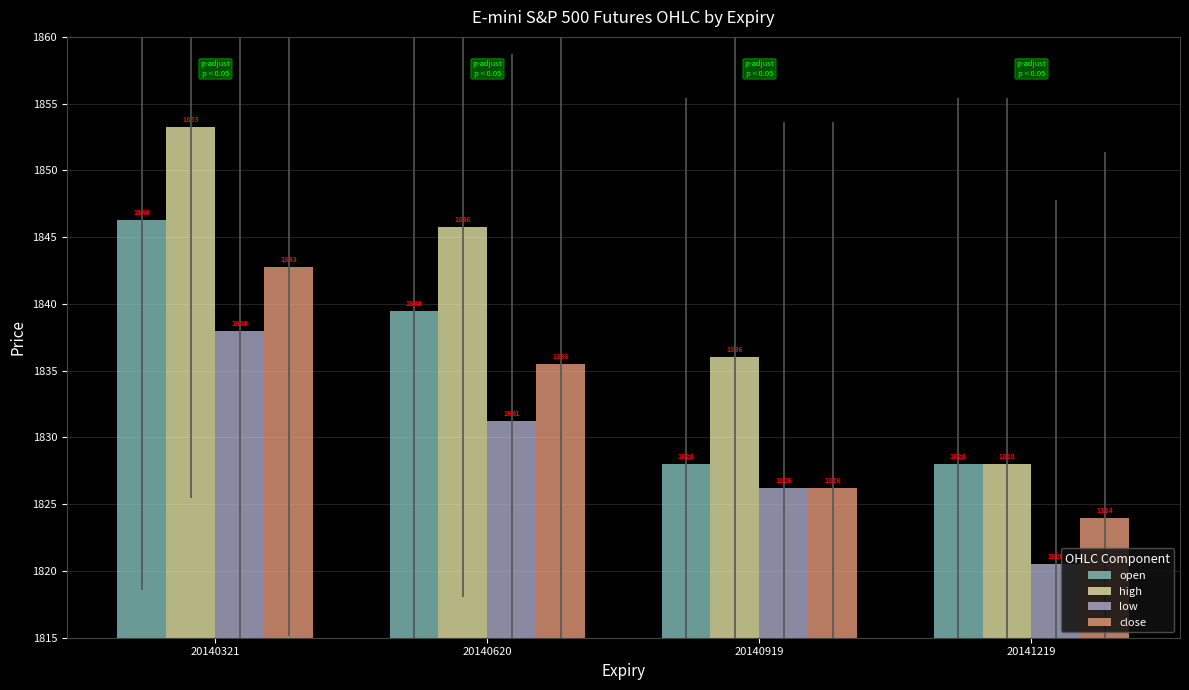

What is the average value of the high series?

1840.8